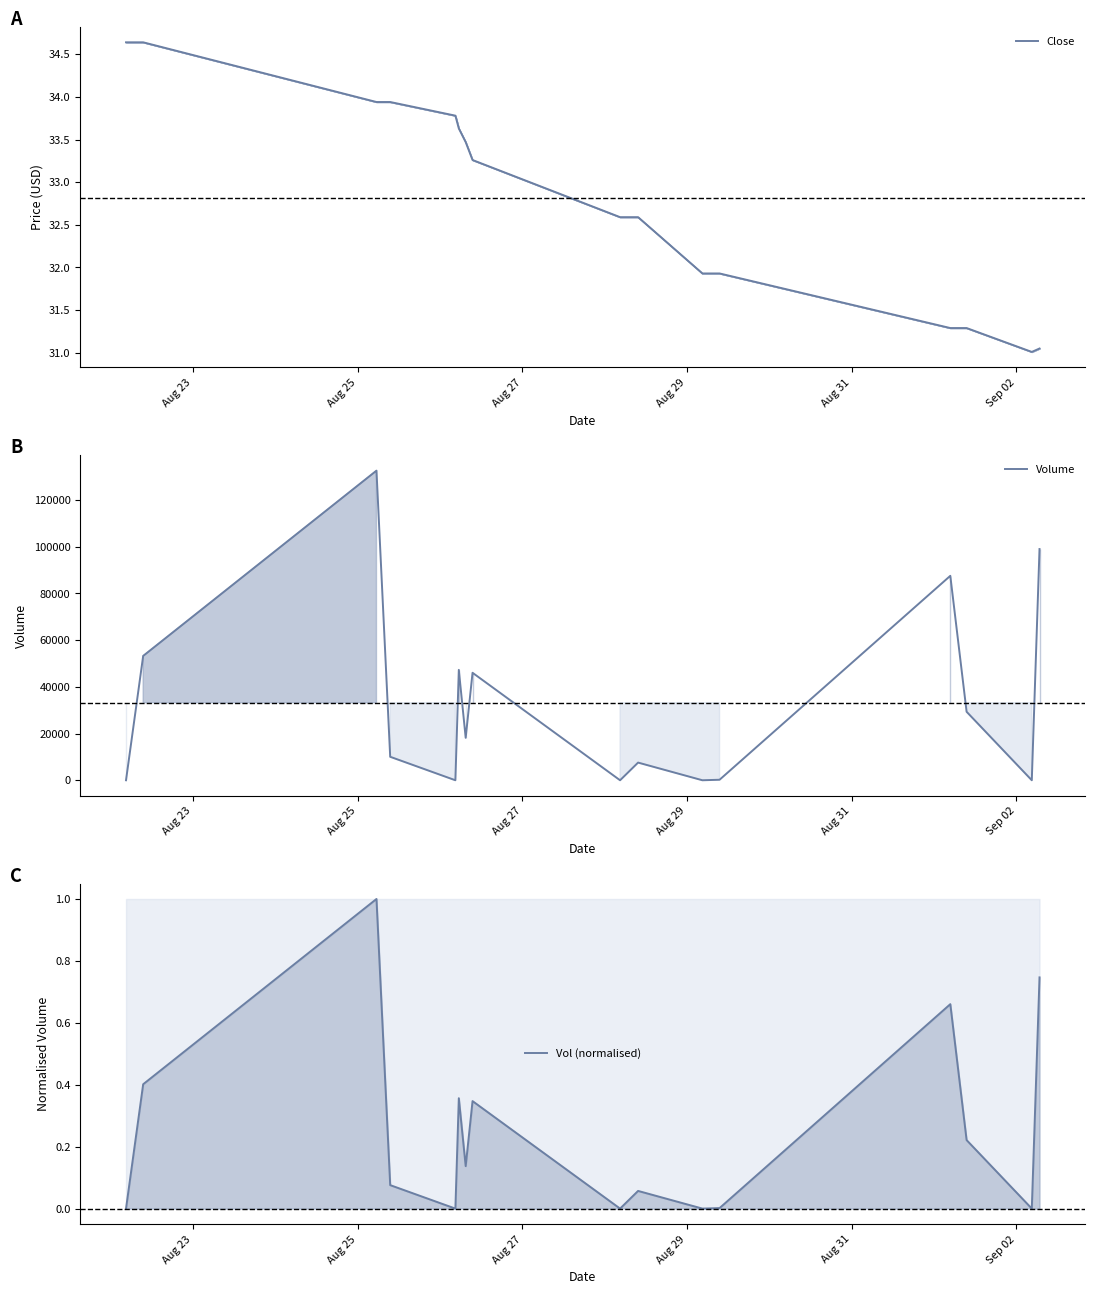

Which series has the largest total across all categories?

Volume